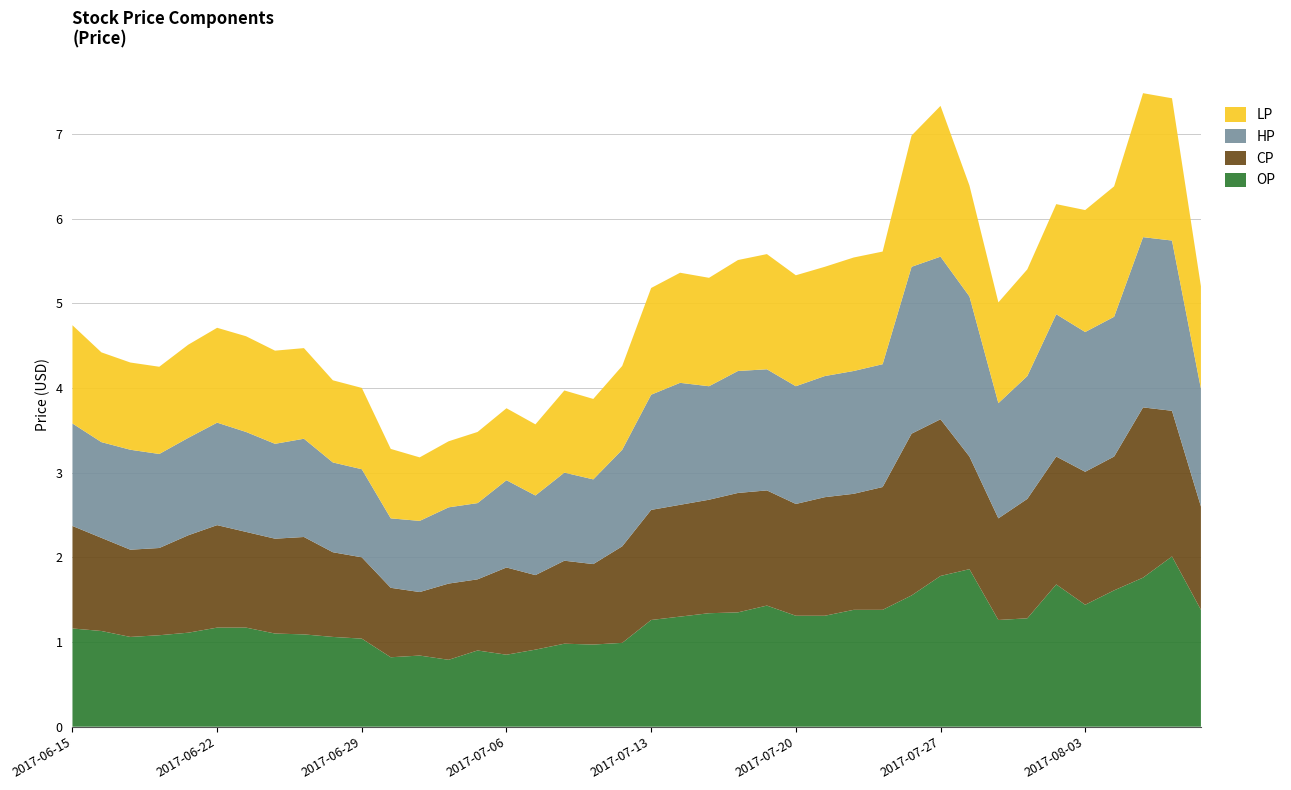

Reading left to right, transcribe all the data shown in this chart.

OP: 2017-06-15=1.2	2017-06-16=1.1	2017-06-19=1.1	2017-06-20=1.1	2017-06-21=1.1	2017-06-22=1.2	2017-06-23=1.2	2017-06-26=1.1	2017-06-27=1.1	2017-06-28=1.1	2017-06-29=1.0	2017-06-30=0.8	2017-07-03=0.8	2017-07-04=0.8	2017-07-05=0.9	2017-07-06=0.8	2017-07-07=0.9	2017-07-10=1.0	2017-07-11=1.0	2017-07-12=1.0	2017-07-13=1.3	2017-07-14=1.3	2017-07-17=1.3	2017-07-18=1.4	2017-07-19=1.4	2017-07-20=1.3	2017-07-21=1.3	2017-07-24=1.4	2017-07-25=1.4	2017-07-26=1.6	2017-07-27=1.8	2017-07-28=1.9	2017-07-31=1.3	2017-08-01=1.3	2017-08-02=1.7	2017-08-03=1.4	2017-08-04=1.6	2017-08-07=1.8	2017-08-08=2.0	2017-08-09=1.4
CP: 2017-06-15=1.2	2017-06-16=1.1	2017-06-19=1.0	2017-06-20=1.0	2017-06-21=1.1	2017-06-22=1.2	2017-06-23=1.1	2017-06-26=1.1	2017-06-27=1.1	2017-06-28=1.0	2017-06-29=1.0	2017-06-30=0.8	2017-07-03=0.8	2017-07-04=0.9	2017-07-05=0.8	2017-07-06=1.0	2017-07-07=0.9	2017-07-10=1.0	2017-07-11=0.9	2017-07-12=1.1	2017-07-13=1.3	2017-07-14=1.3	2017-07-17=1.3	2017-07-18=1.4	2017-07-19=1.4	2017-07-20=1.3	2017-07-21=1.4	2017-07-24=1.4	2017-07-25=1.4	2017-07-26=1.9	2017-07-27=1.9	2017-07-28=1.3	2017-07-31=1.2	2017-08-01=1.4	2017-08-02=1.5	2017-08-03=1.6	2017-08-04=1.6	2017-08-07=2.0	2017-08-08=1.7	2017-08-09=1.2
HP: 2017-06-15=1.2	2017-06-16=1.1	2017-06-19=1.2	2017-06-20=1.1	2017-06-21=1.1	2017-06-22=1.2	2017-06-23=1.2	2017-06-26=1.1	2017-06-27=1.2	2017-06-28=1.1	2017-06-29=1.0	2017-06-30=0.8	2017-07-03=0.8	2017-07-04=0.9	2017-07-05=0.9	2017-07-06=1.0	2017-07-07=0.9	2017-07-10=1.0	2017-07-11=1.0	2017-07-12=1.1	2017-07-13=1.4	2017-07-14=1.4	2017-07-17=1.3	2017-07-18=1.4	2017-07-19=1.4	2017-07-20=1.4	2017-07-21=1.4	2017-07-24=1.4	2017-07-25=1.4	2017-07-26=2.0	2017-07-27=1.9	2017-07-28=1.9	2017-07-31=1.4	2017-08-01=1.4	2017-08-02=1.7	2017-08-03=1.6	2017-08-04=1.6	2017-08-07=2.0	2017-08-08=2.0	2017-08-09=1.4
LP: 2017-06-15=1.2	2017-06-16=1.1	2017-06-19=1.0	2017-06-20=1.0	2017-06-21=1.1	2017-06-22=1.1	2017-06-23=1.1	2017-06-26=1.1	2017-06-27=1.1	2017-06-28=1.0	2017-06-29=1.0	2017-06-30=0.8	2017-07-03=0.8	2017-07-04=0.8	2017-07-05=0.8	2017-07-06=0.8	2017-07-07=0.8	2017-07-10=1.0	2017-07-11=0.9	2017-07-12=1.0	2017-07-13=1.3	2017-07-14=1.3	2017-07-17=1.3	2017-07-18=1.3	2017-07-19=1.4	2017-07-20=1.3	2017-07-21=1.3	2017-07-24=1.3	2017-07-25=1.3	2017-07-26=1.6	2017-07-27=1.8	2017-07-28=1.3	2017-07-31=1.2	2017-08-01=1.3	2017-08-02=1.3	2017-08-03=1.4	2017-08-04=1.5	2017-08-07=1.7	2017-08-08=1.7	2017-08-09=1.2